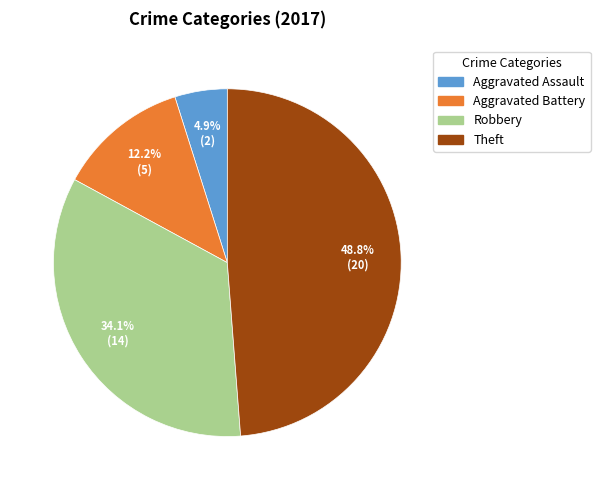

How many segments does this pie chart have?

4